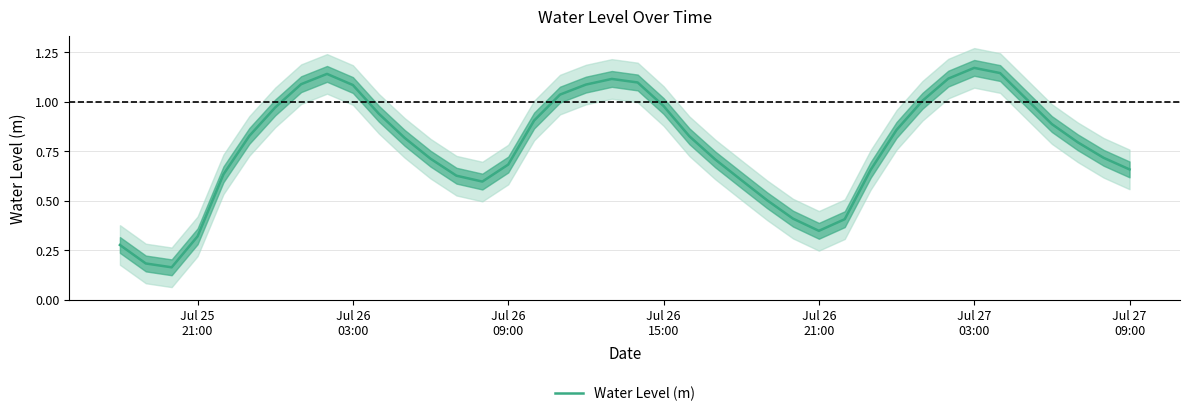

How many points are lower than both their immediate neighbors (excluding endpoints)?

3